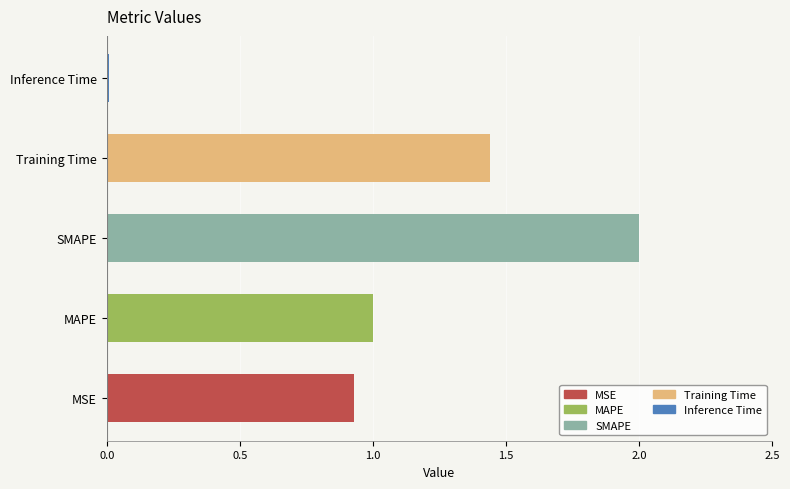

At which label is the value closest to 1?

MAPE